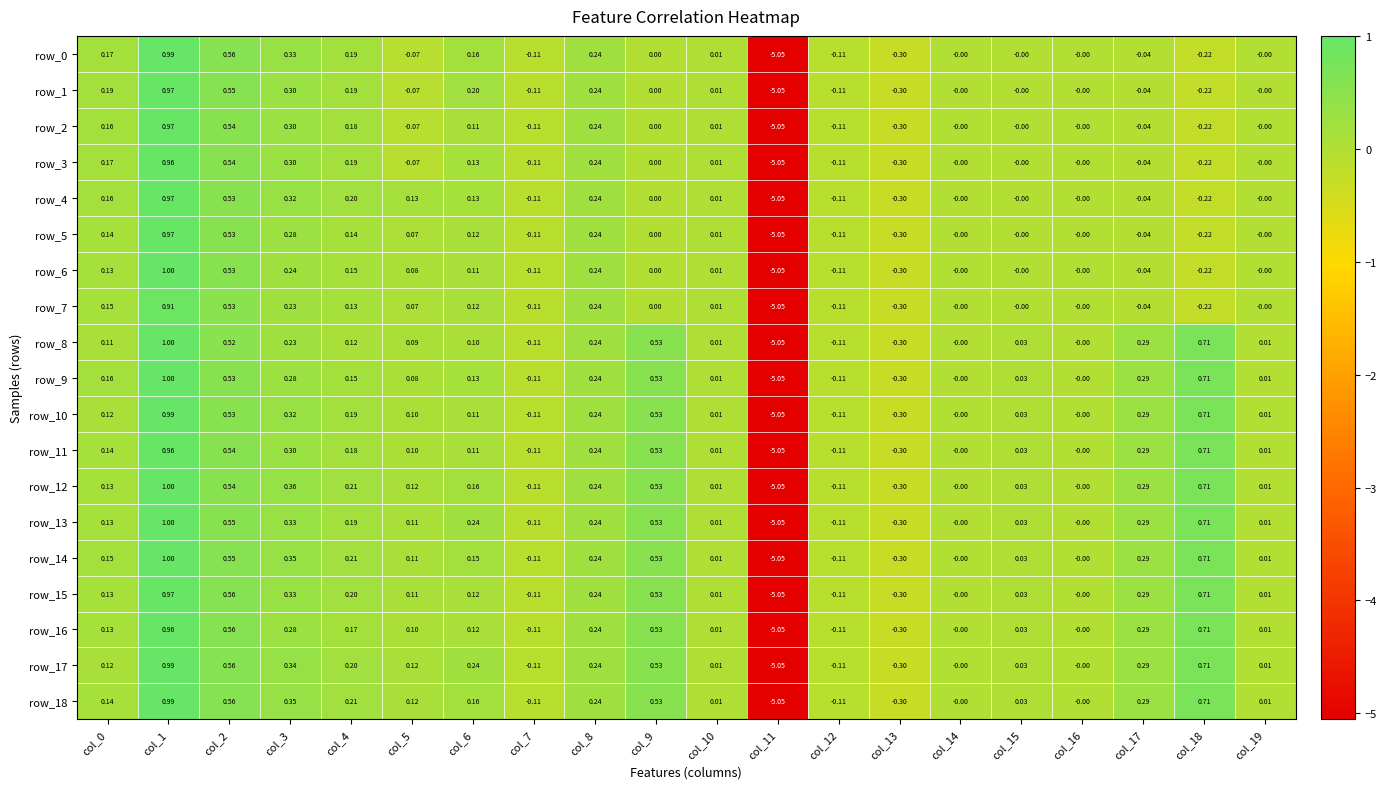

Is the value of row_2 at col_15 greater than the value of row_13 at col_13?

Yes